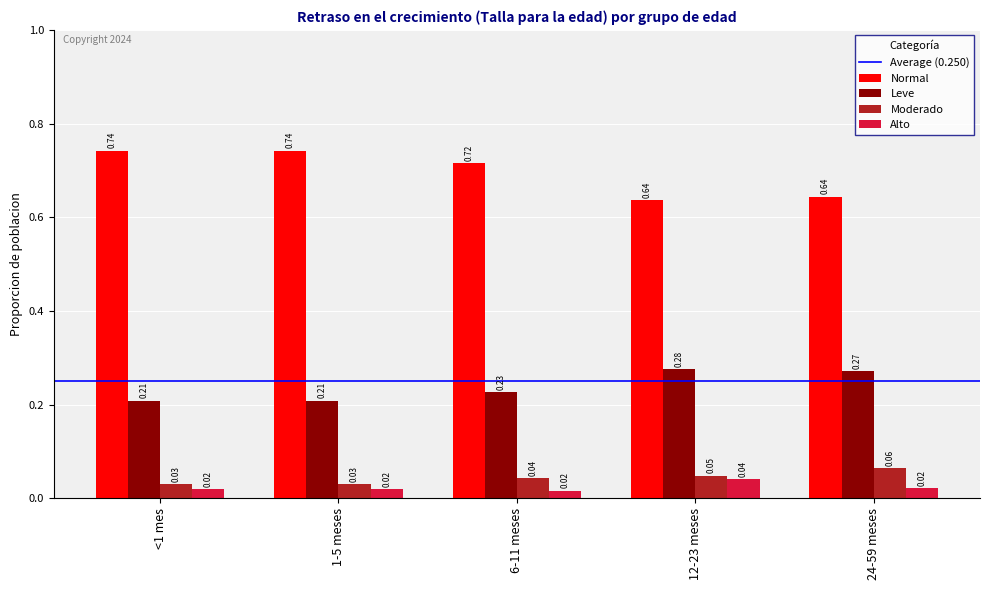

At how many categories does at least one series exceed 0?

5